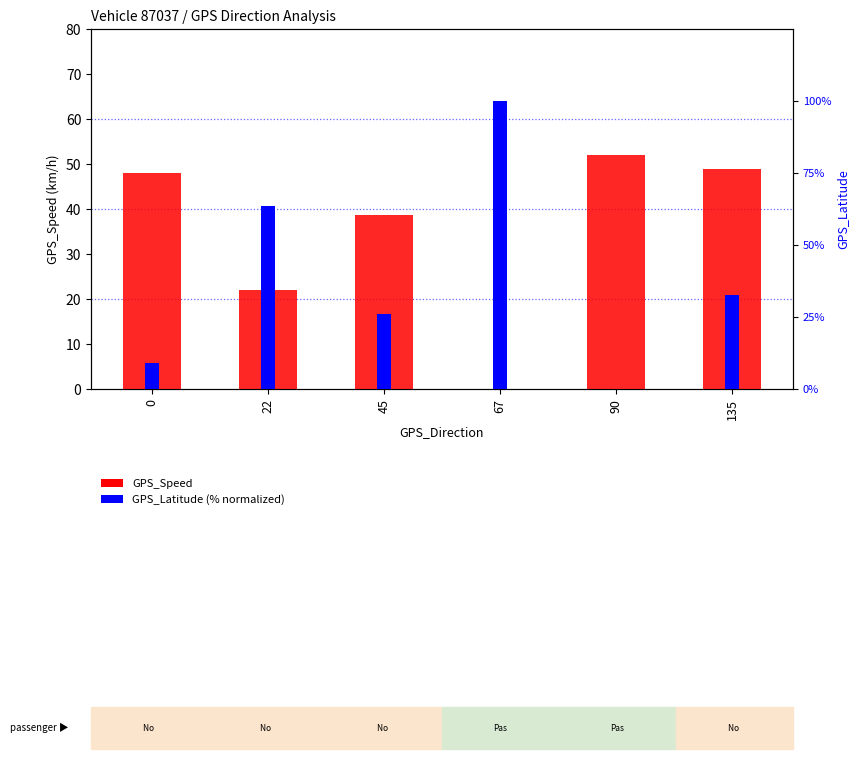

Rank the series at 22 from highest to lowest value.

GPS_Latitude, GPS_Speed